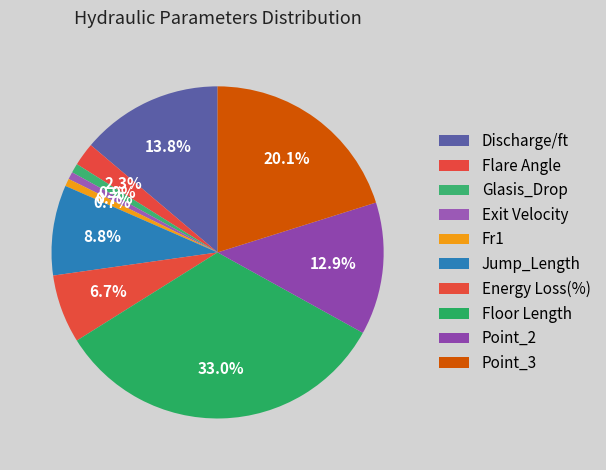

To the nearest percent, what portion does Discharge/ft represent?

14%